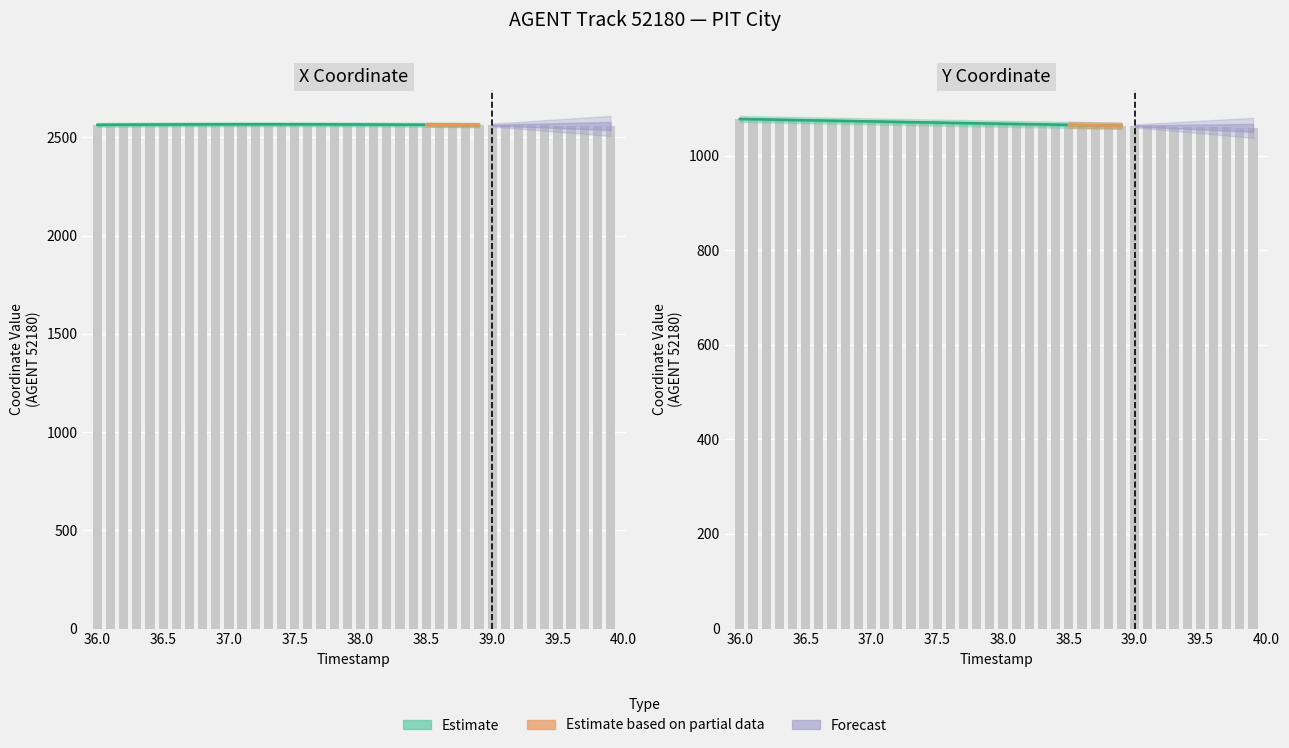

At which label does X first exceed 2565?

37.0